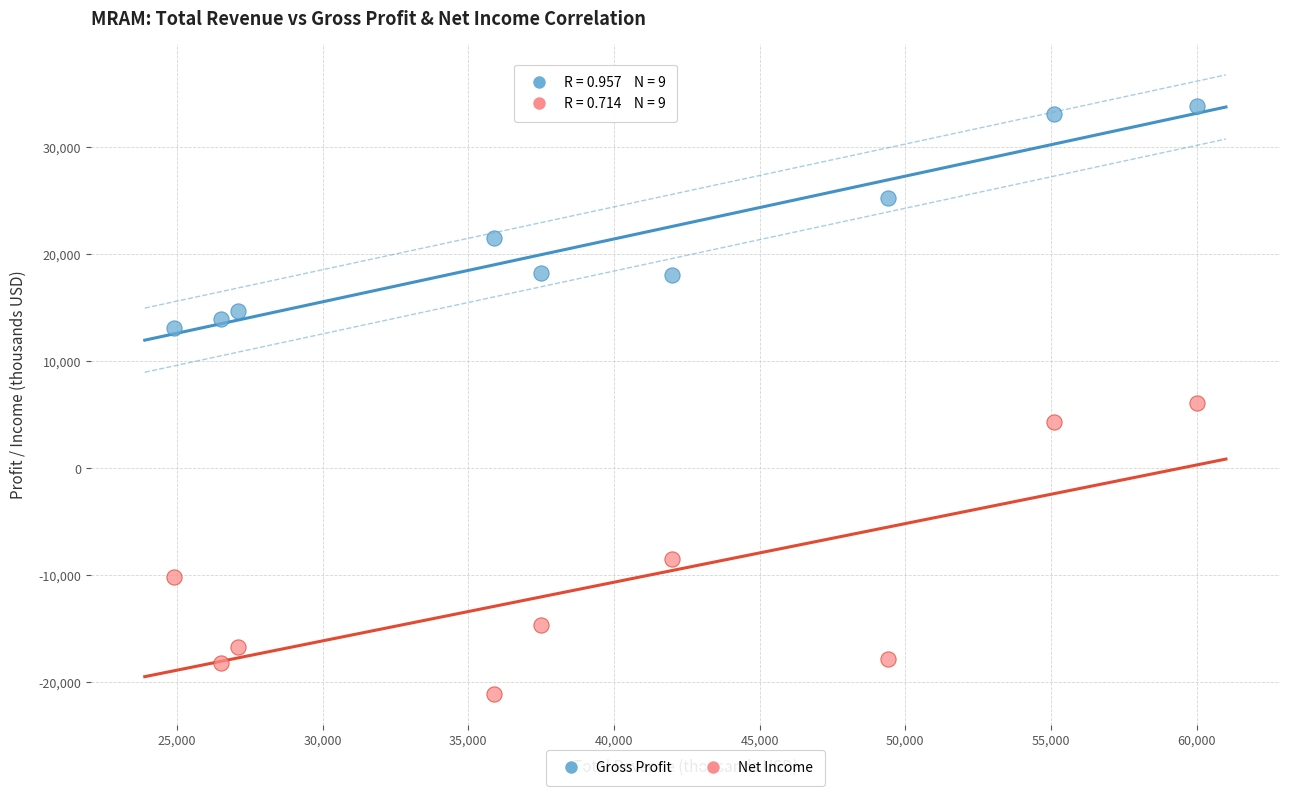

Across all data points, what is the range of X values (max minus min)?

35100